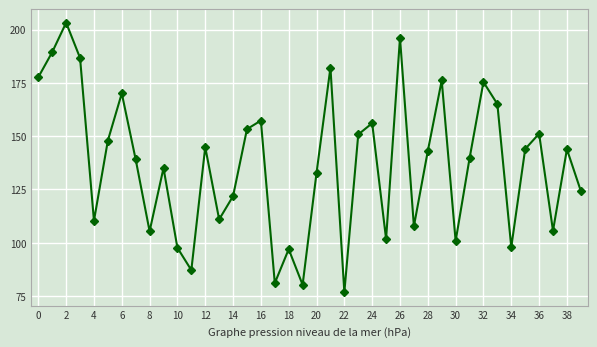

What is the average value?

136.7